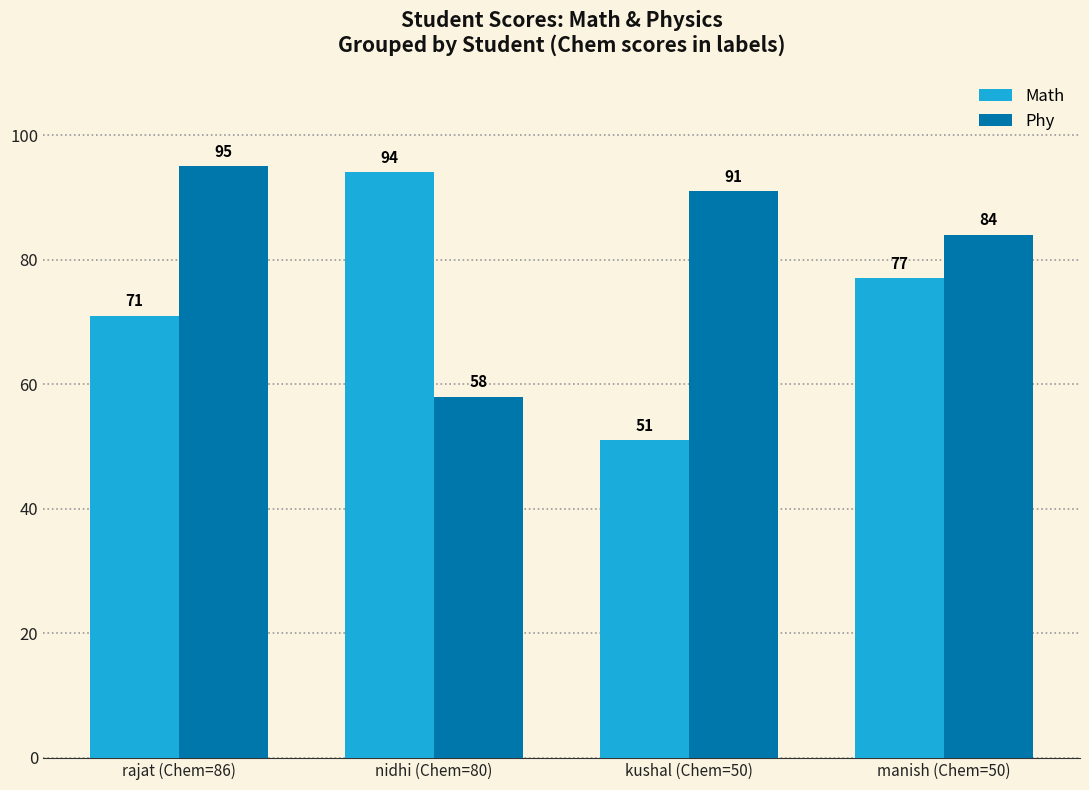

Which series has the largest total across all categories?

Phy